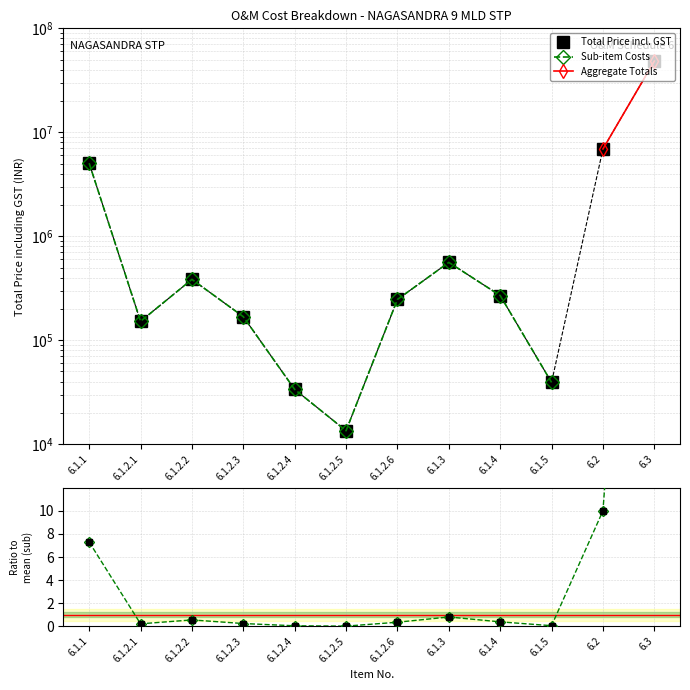

What is the difference between the maximum and minimum values in the Sub-item Costs series?

5026560.0